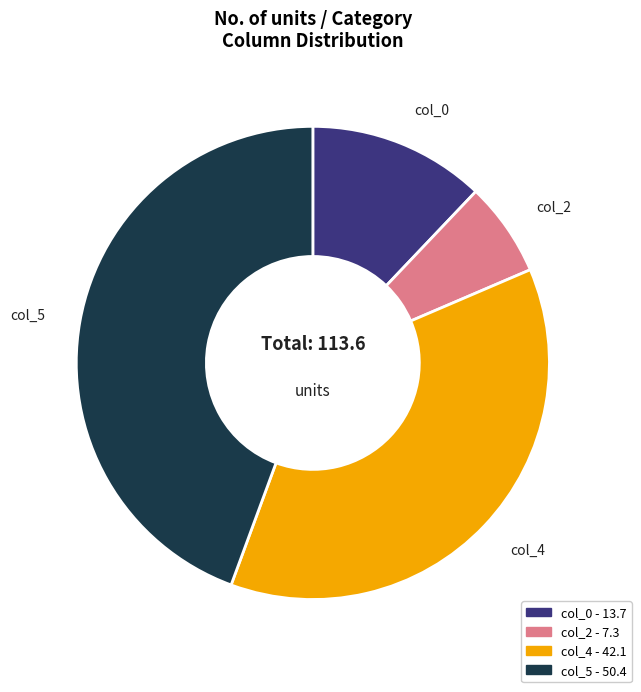

Do col_0 and col_5 together represent more than half of the pie?

Yes